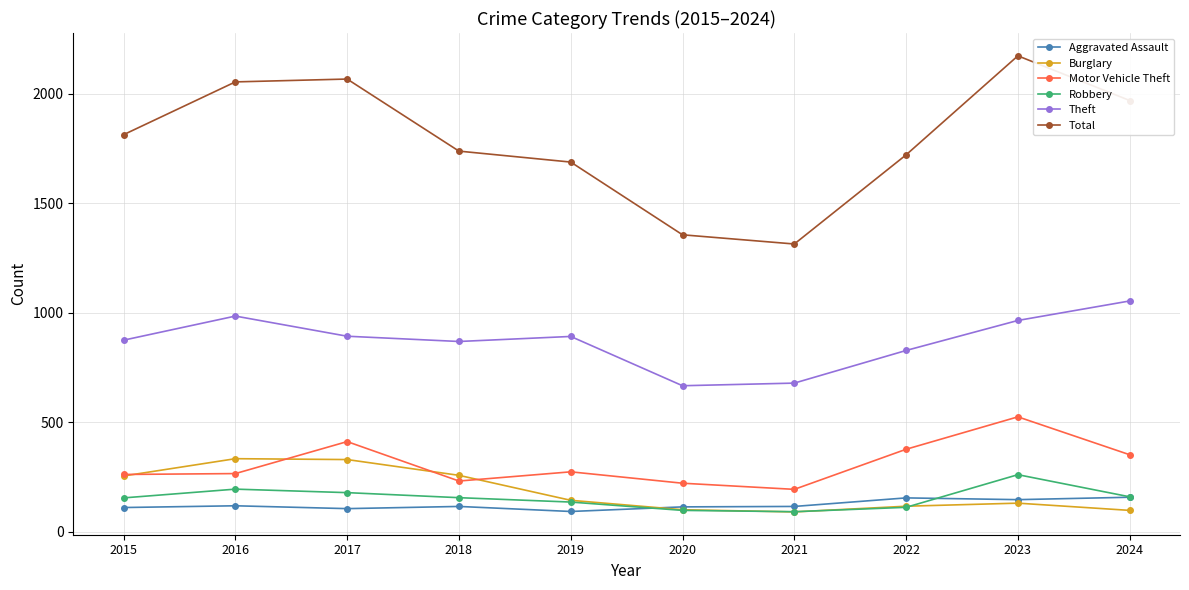

The value of Theft at 2018 is 868. True or false?

True